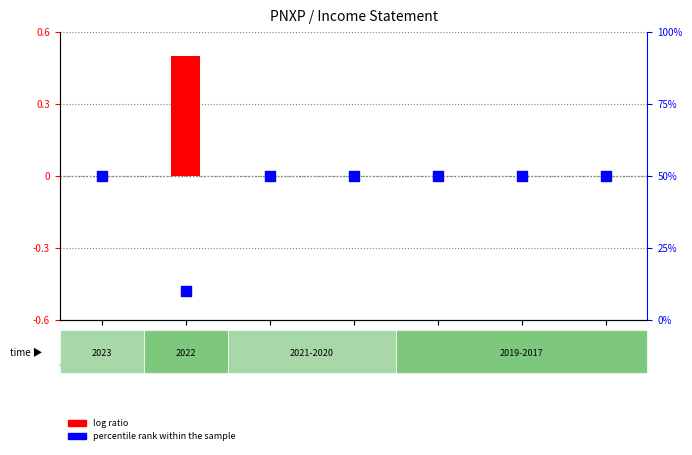

What is the total value across all series at 2020-01-31?

50.0